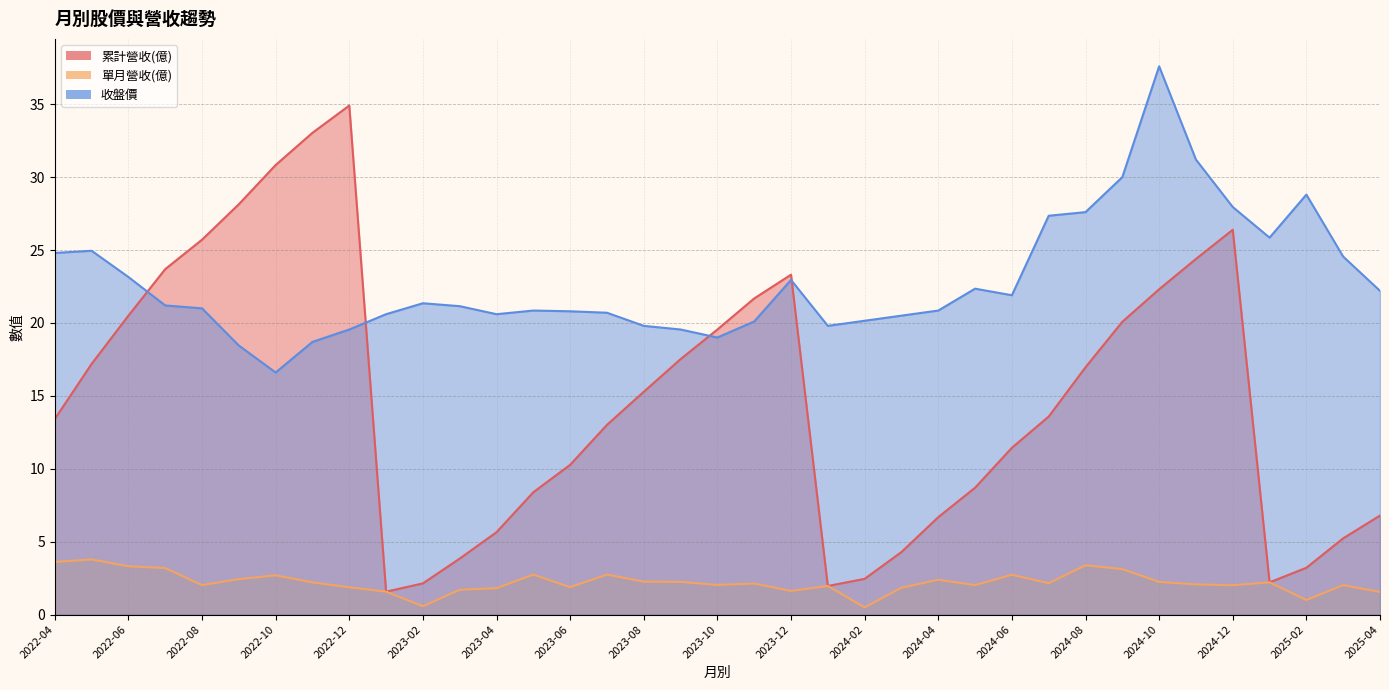

What is the sum of the 收盤價 values at 2023-04 and 2024-02?

40.8